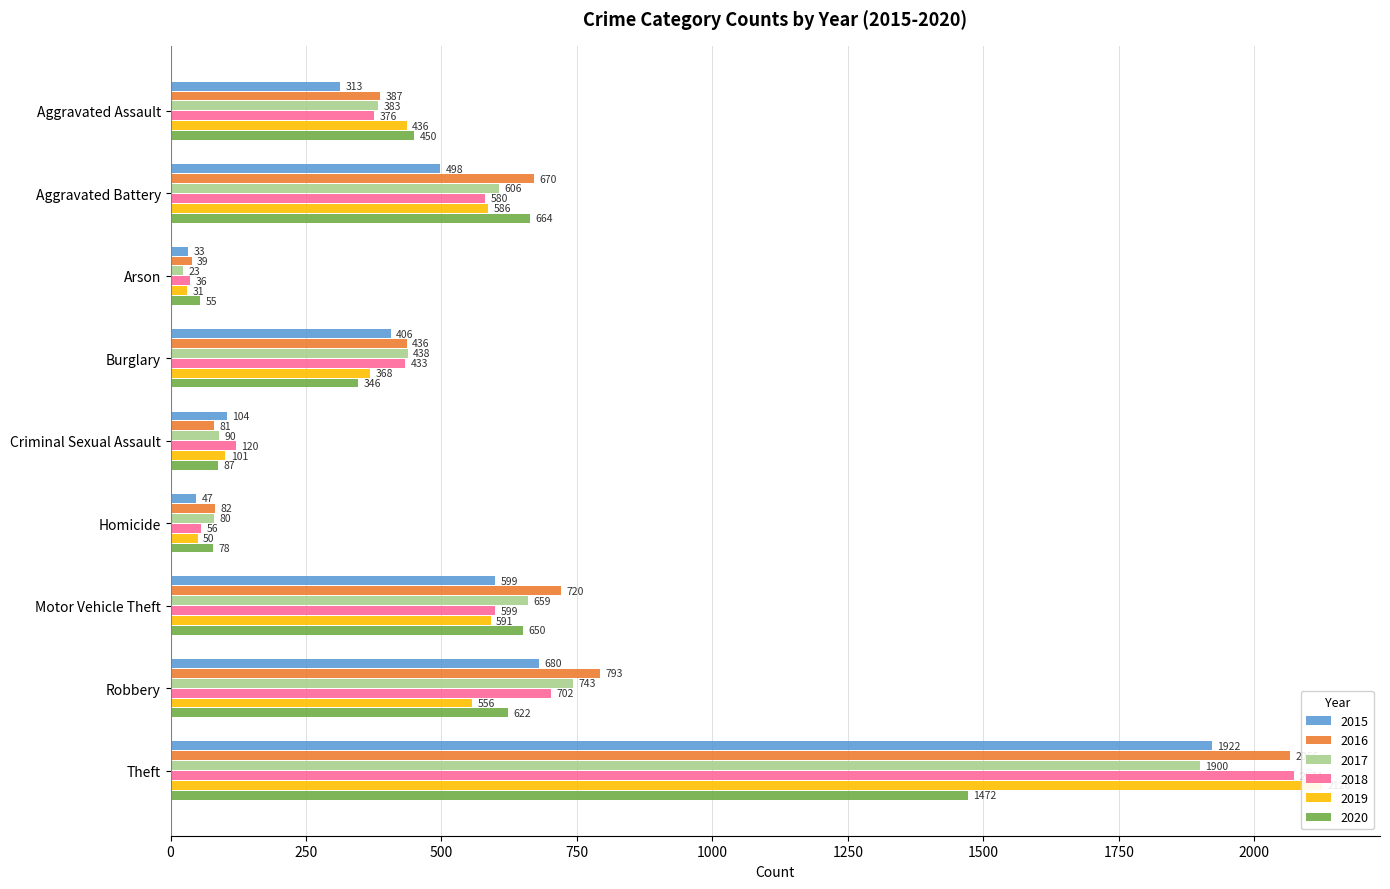

Reading left to right, extract all data points from this chart.

2015: 313	498	33	406	104	47	599	680	1922
2016: 387	670	39	436	81	82	720	793	2066
2017: 383	606	23	438	90	80	659	743	1900
2018: 376	580	36	433	120	56	599	702	2074
2019: 436	586	31	368	101	50	591	556	2126
2020: 450	664	55	346	87	78	650	622	1472